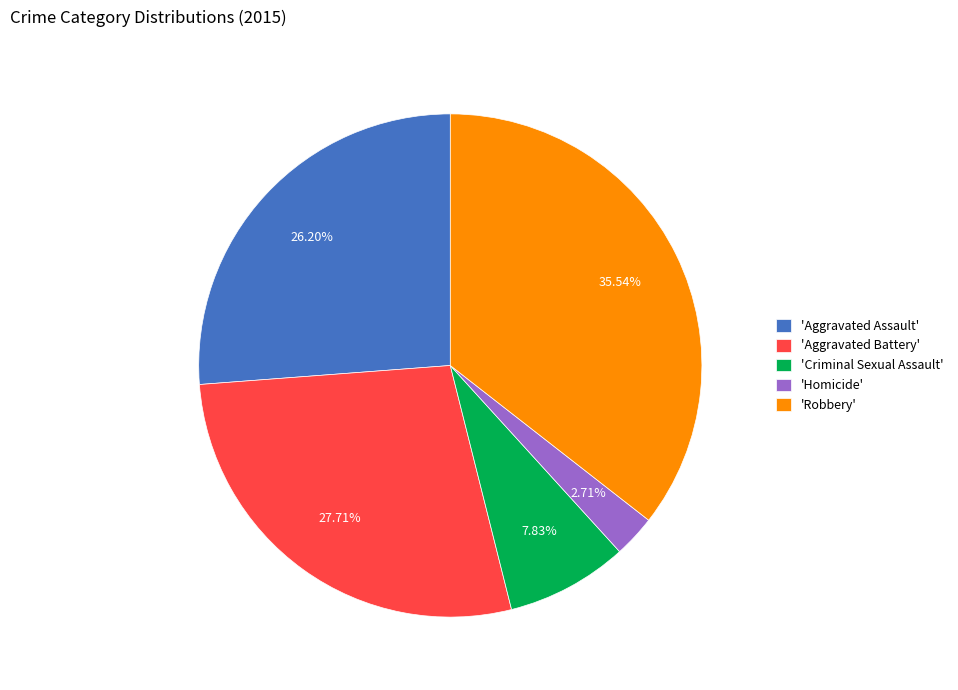

Which has a higher value, 'Aggravated Assault' or 'Aggravated Battery'?

'Aggravated Battery'